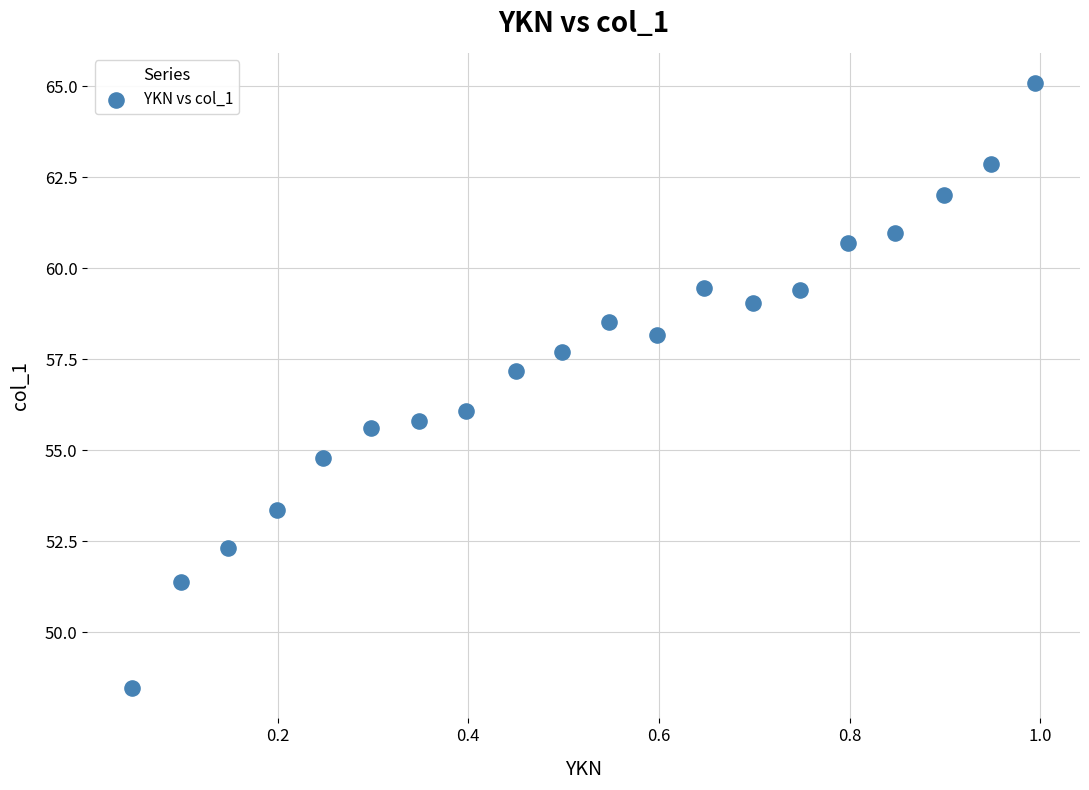

What is the range of Y values (max minus min)?

16.6